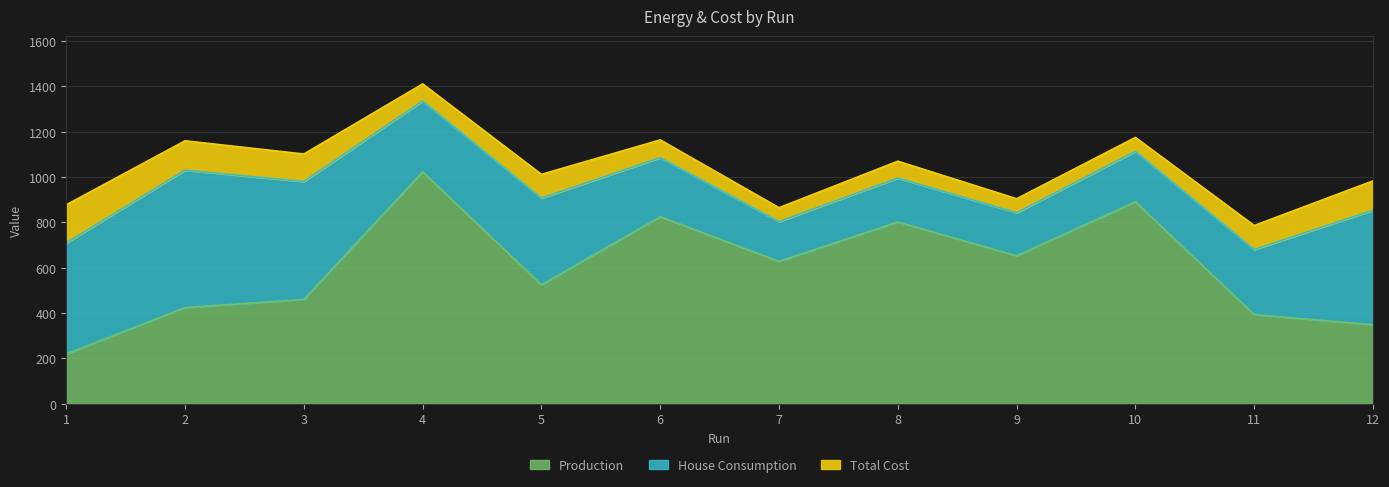

How many series are shown in this chart?

3